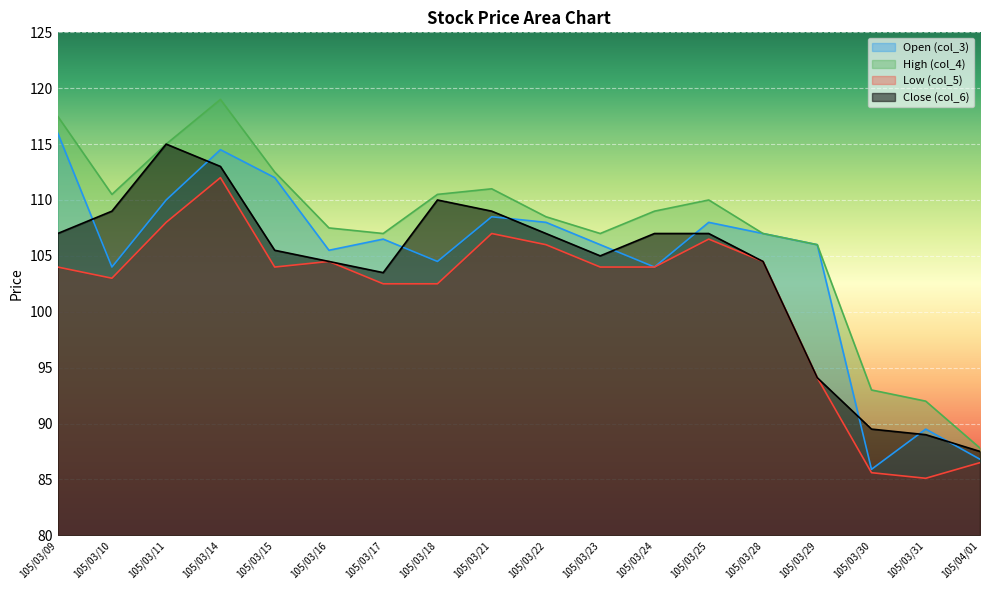

What is the sum of all Low (col_5) values?

1823.8